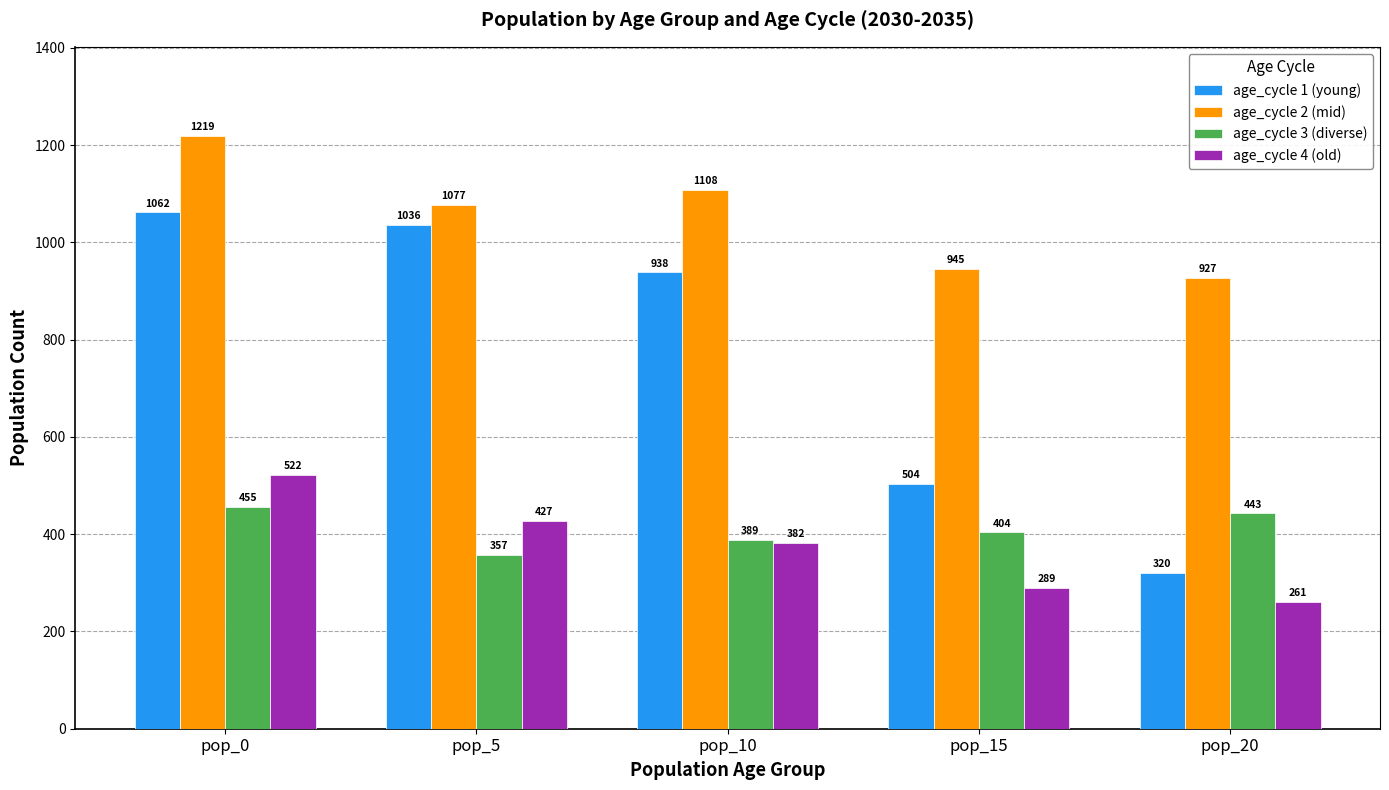

Read the age_cycle 4 (old) value at pop_20.

261.1